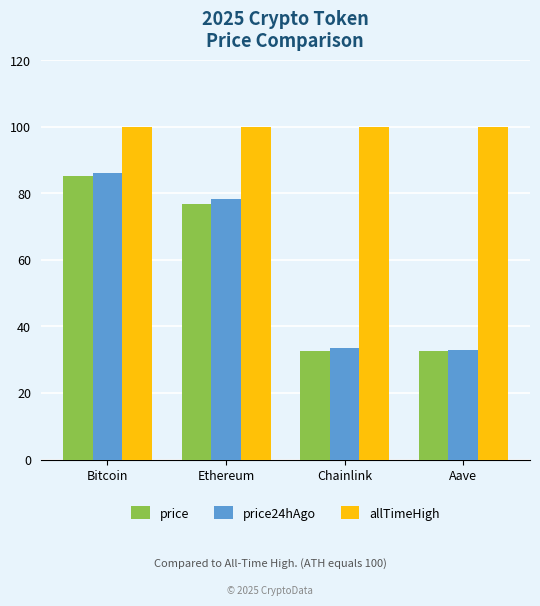

What is the sum of all price values?

227.7